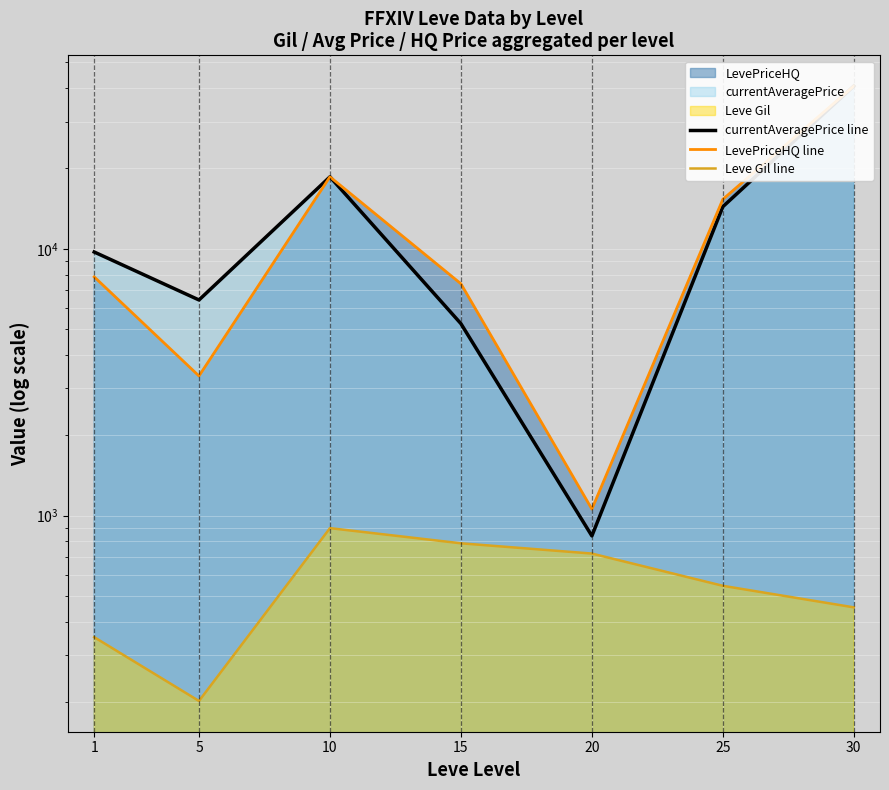

True or false: LevePriceHQ line and Leve Gil line cross at least once.

False